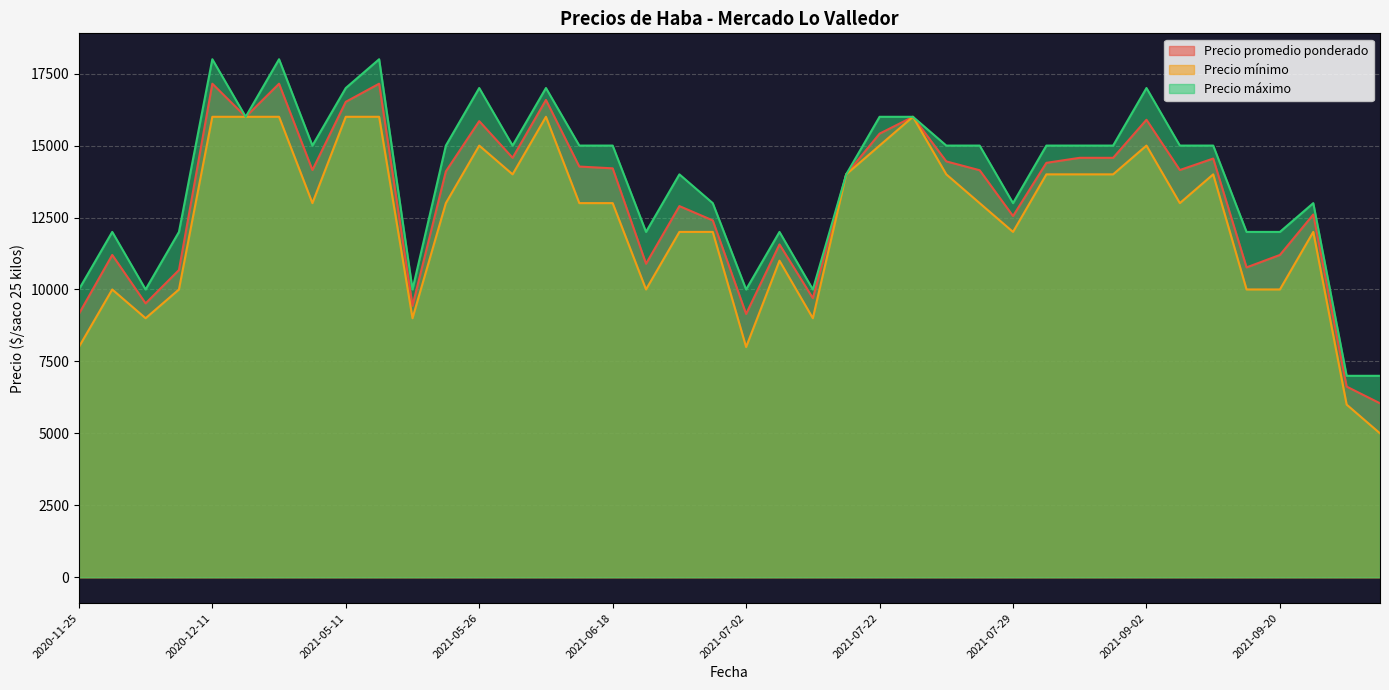

True or false: Precio mínimo and Precio máximo intersect in this chart.

False